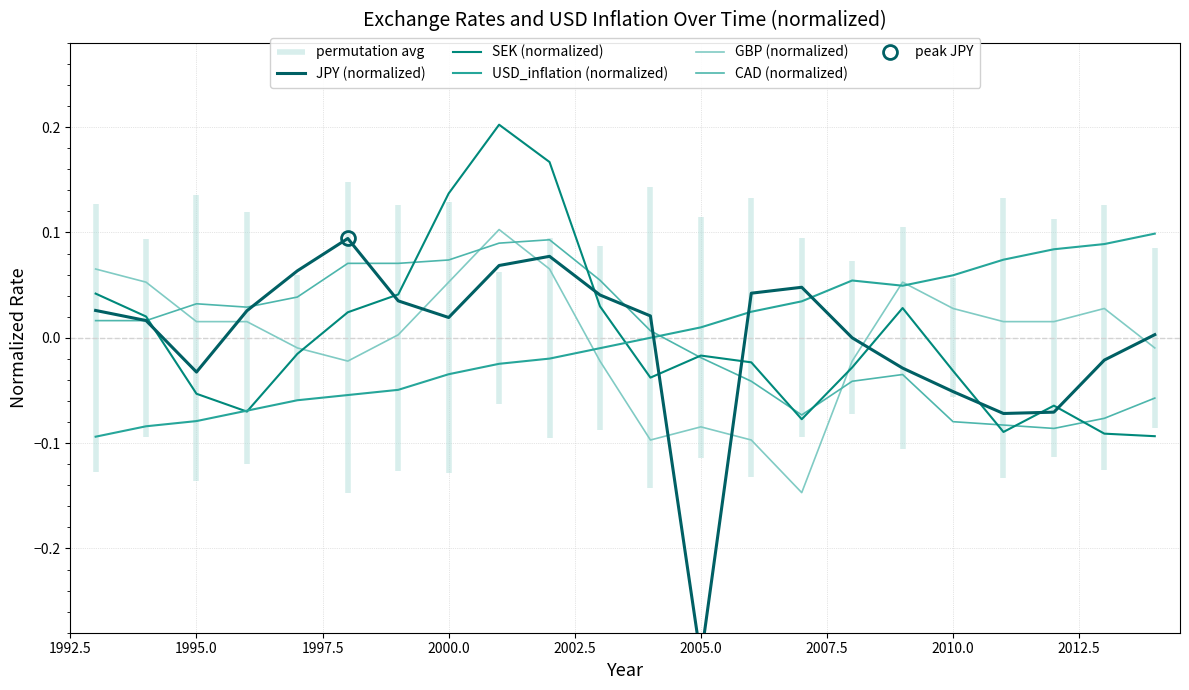

How many intersections are there between SEK (normalized) and GBP (normalized)?

2